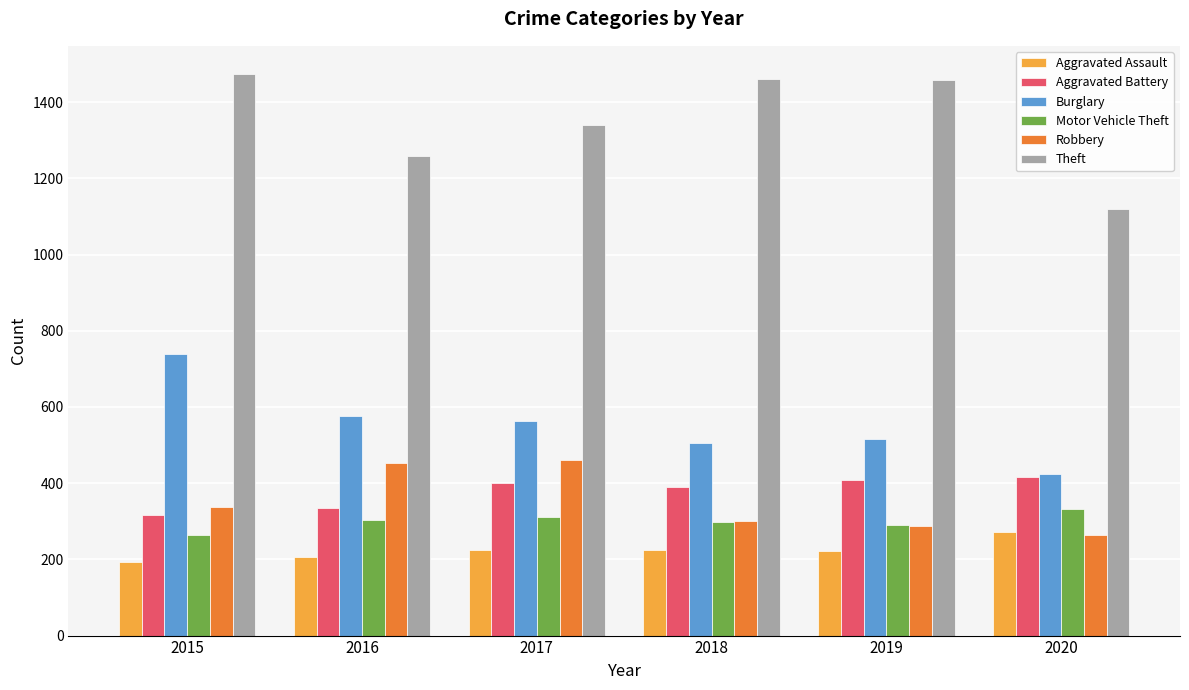

What is the maximum value for Burglary?

738